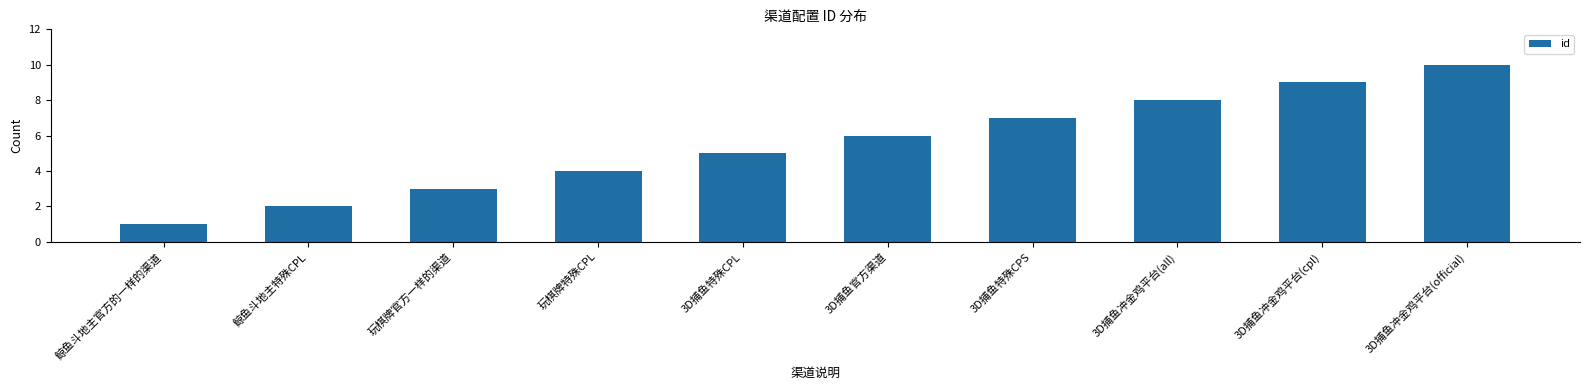

Reading right to left, transcribe all the data shown in this chart.

10	9	8	7	6	5	4	3	2	1